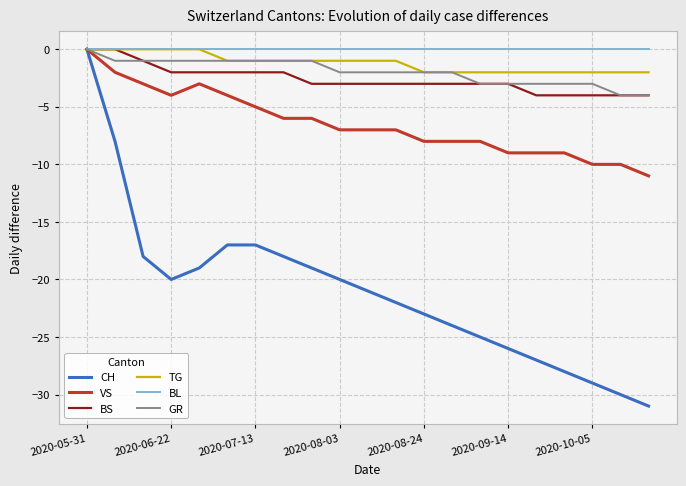

What are all the series names shown in the legend?

CH, VS, BS, TG, BL, GR